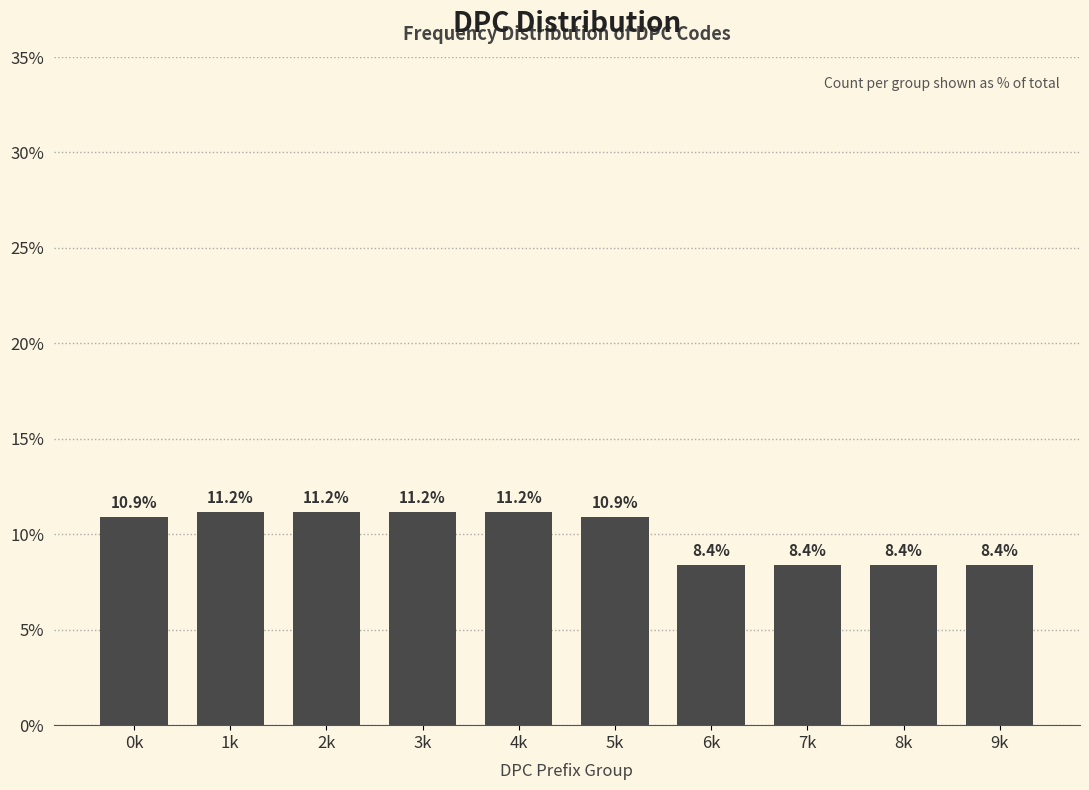

Reading right to left, transcribe all the data shown in this chart.

8.4	8.4	8.4	8.4	10.9	11.2	11.2	11.2	11.2	10.9